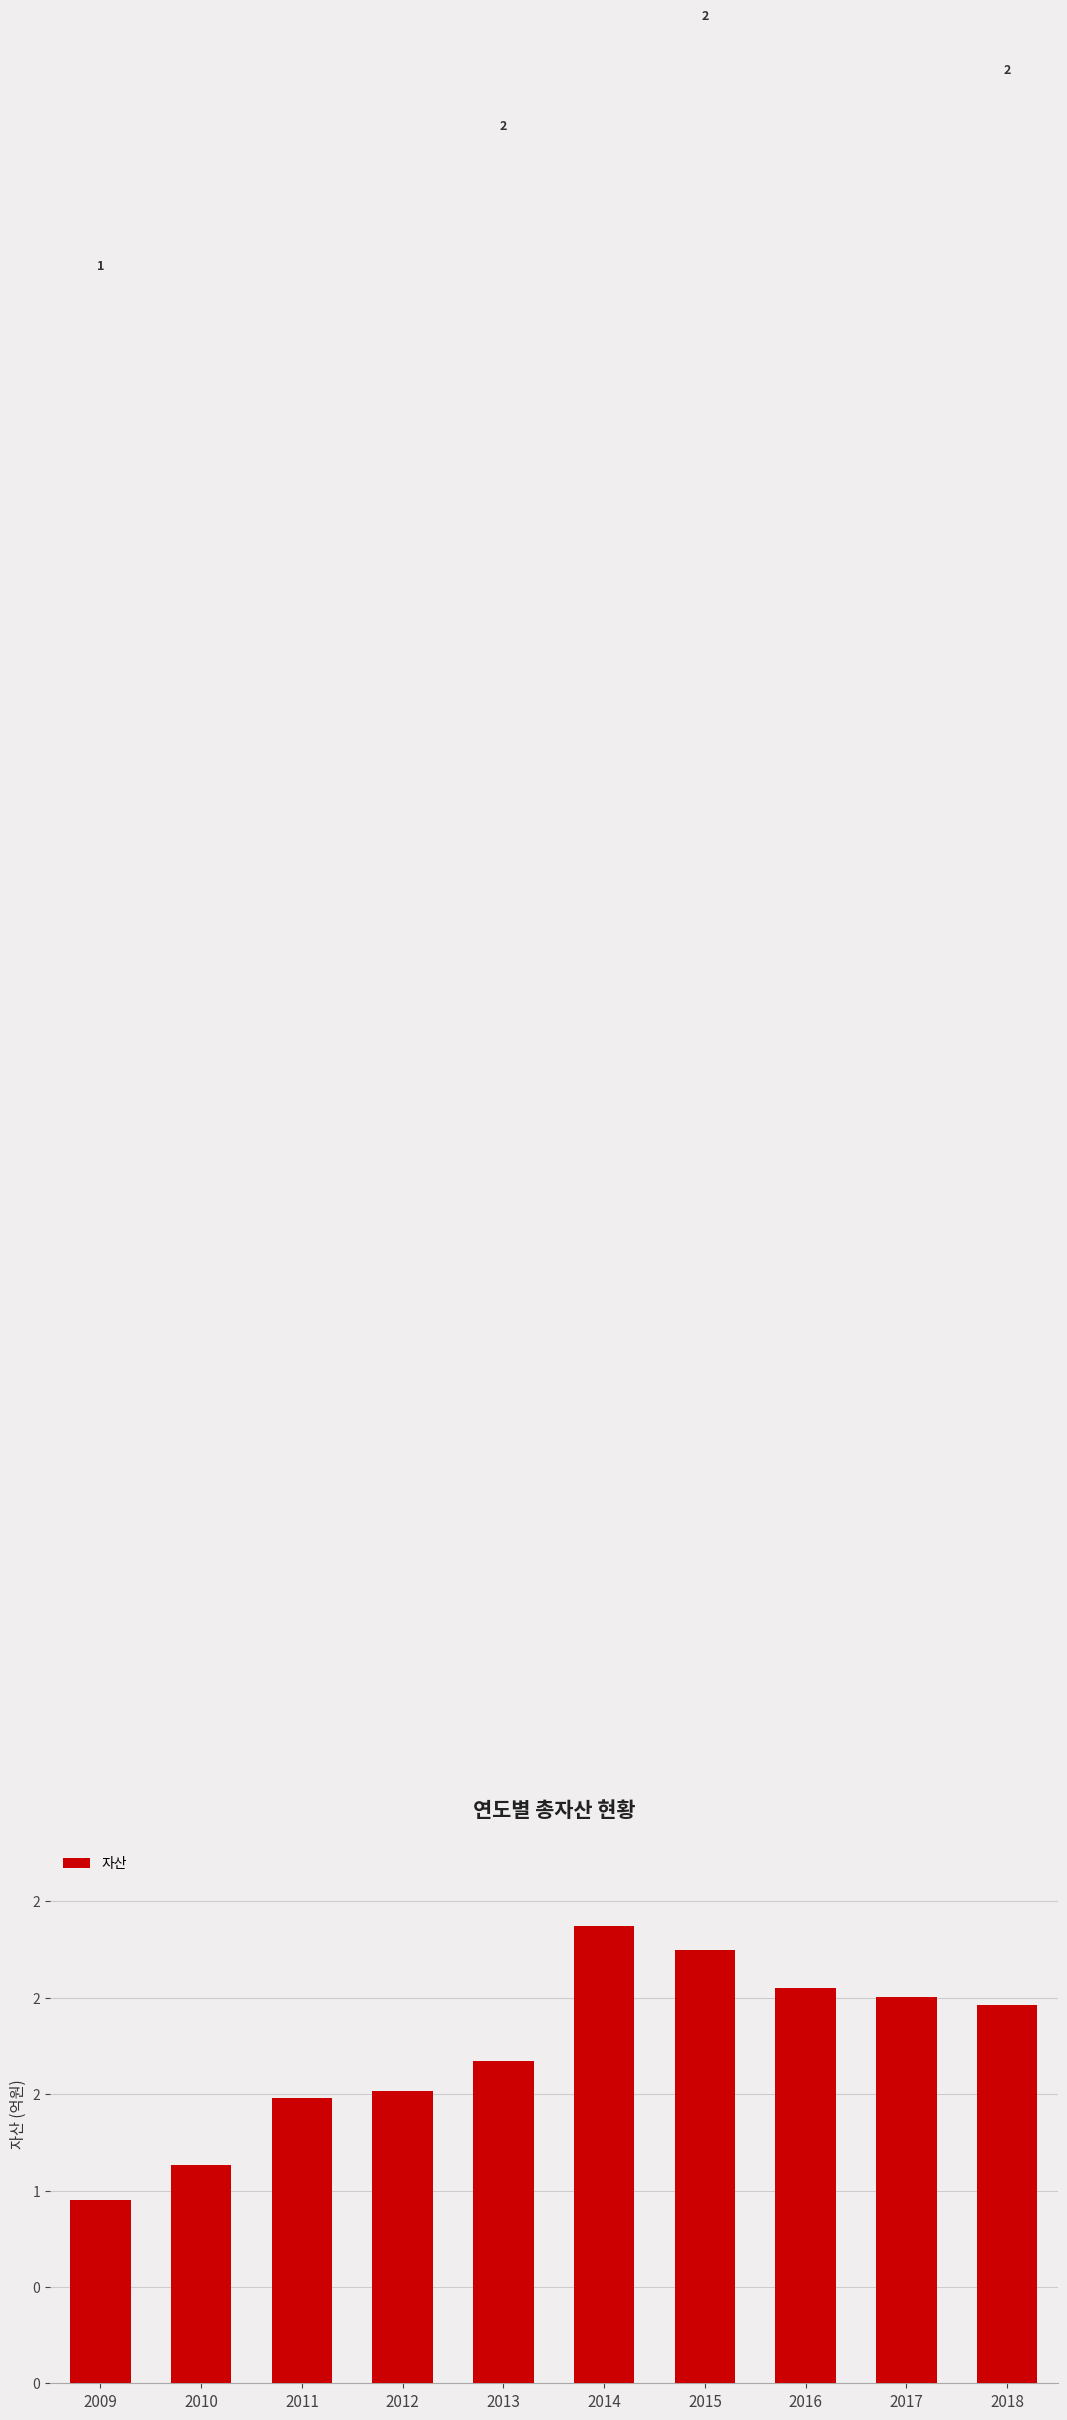

Does the chart contain any negative values?

No